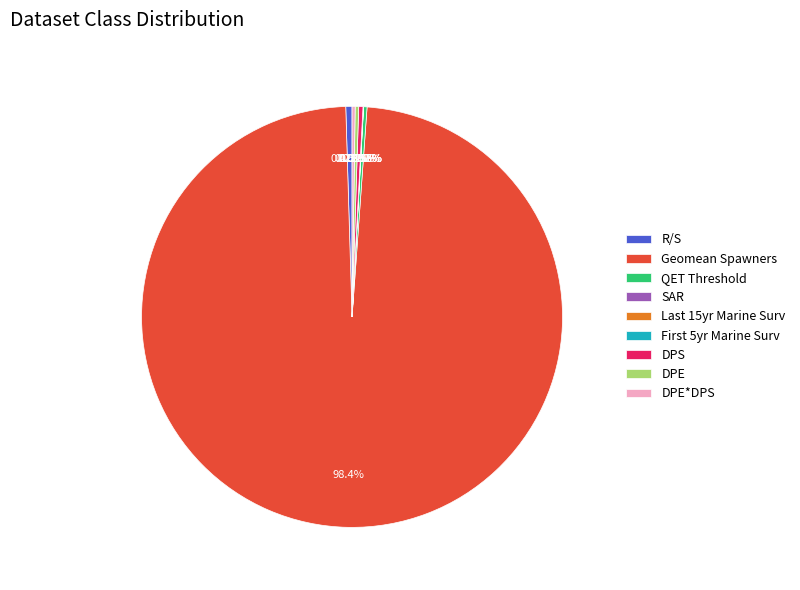

Which slice is the largest?

Geomean Spawners